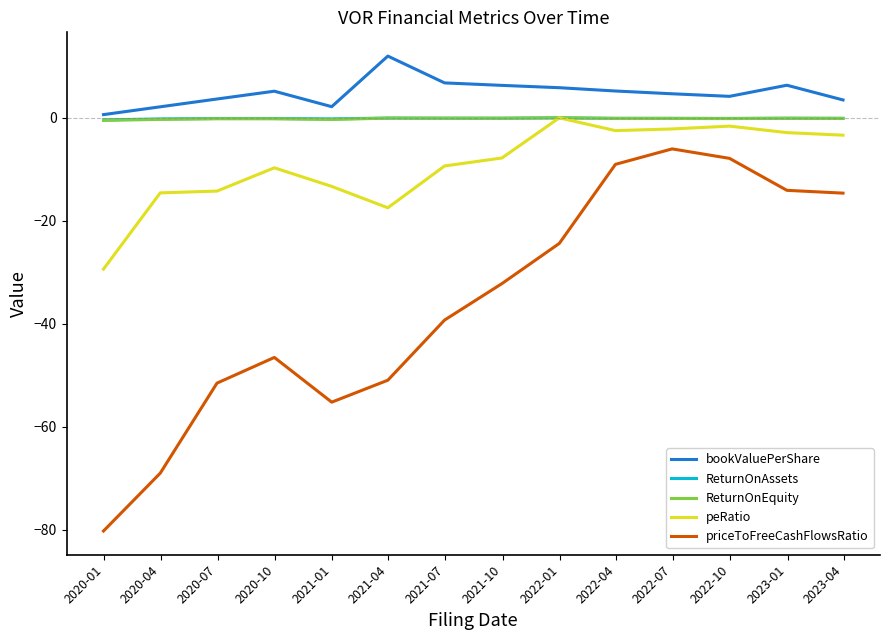

How many lines are shown in the chart?

5